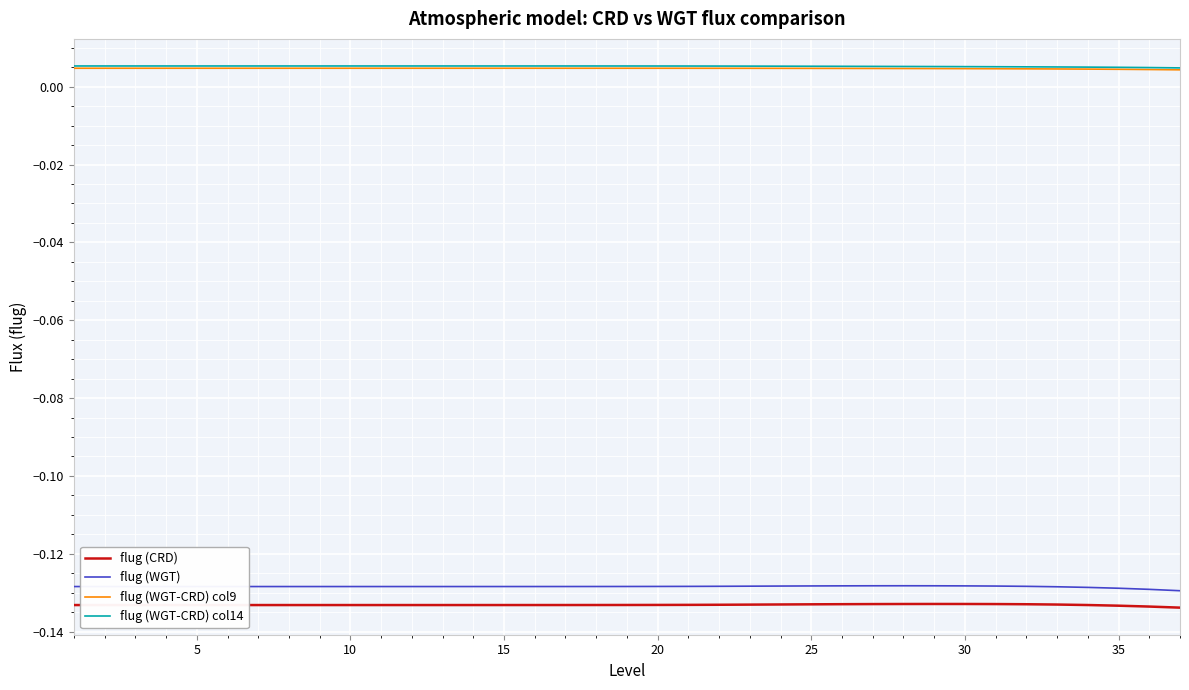

True or false: flug (CRD) and flug (WGT) cross at least once.

False